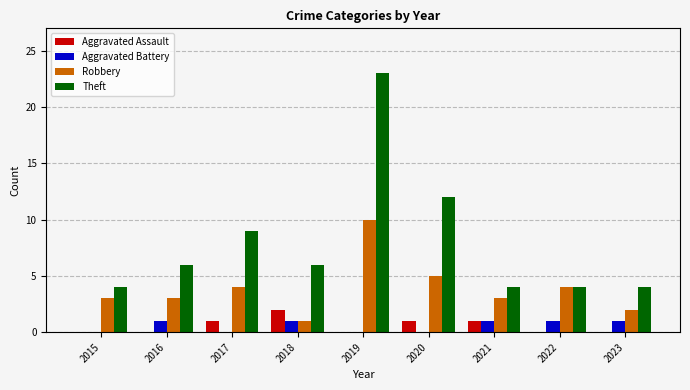

The Aggravated Assault series shows 1 at 2016. True or false?

False